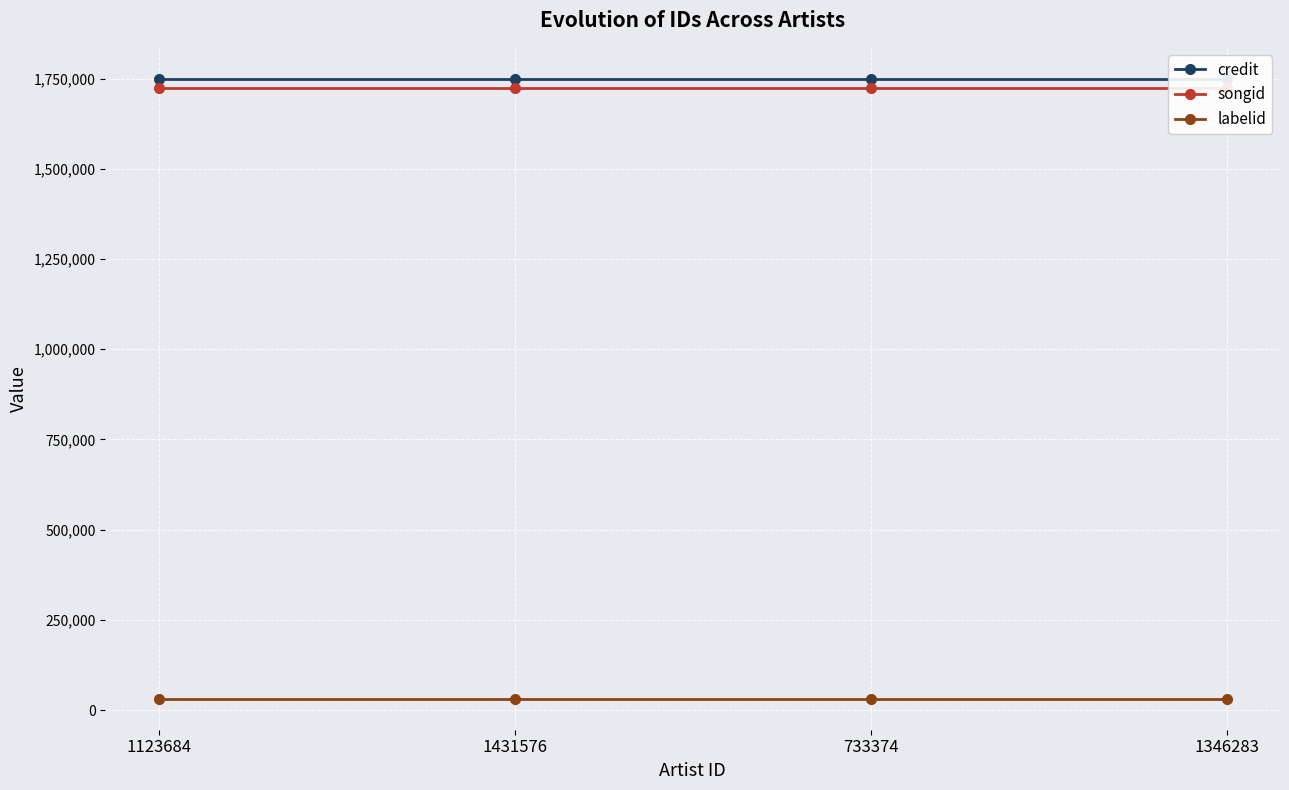

Between 1431576 and 1346283, which series saw the biggest shift?

credit